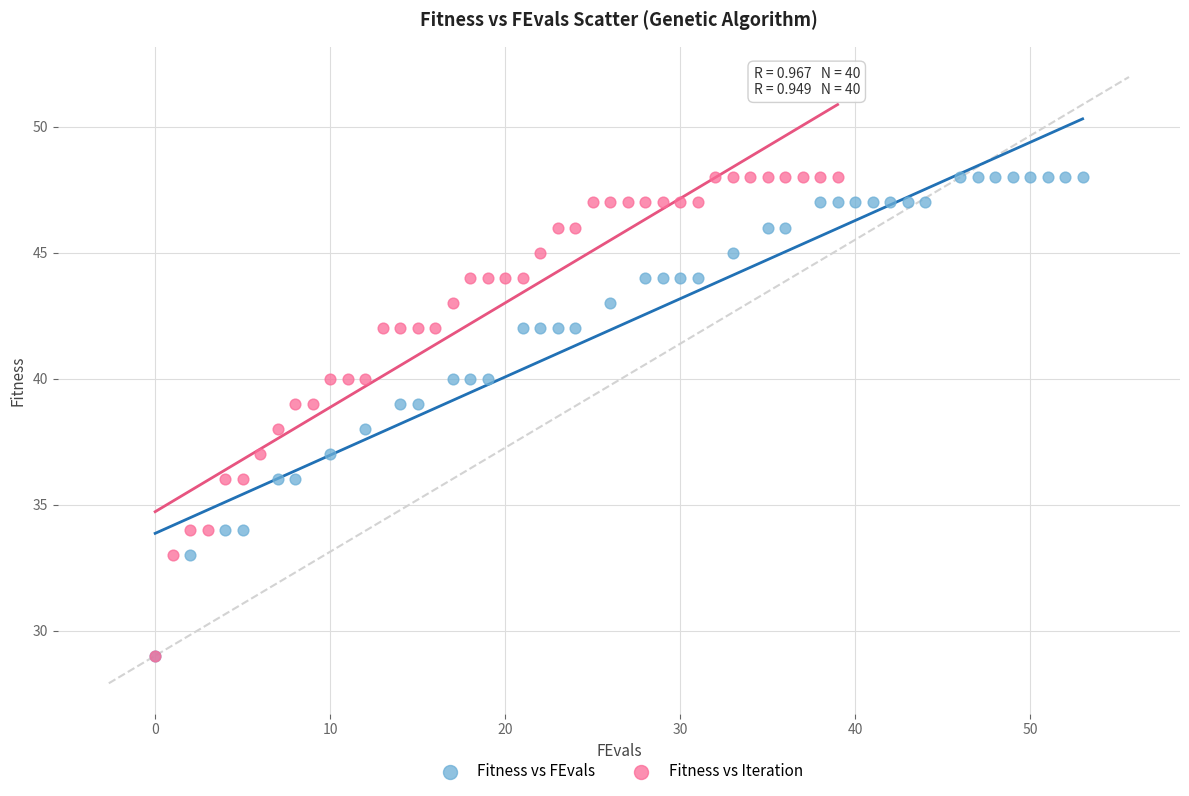

What are all the series names shown in the legend?

Fitness vs FEvals, Fitness vs Iteration